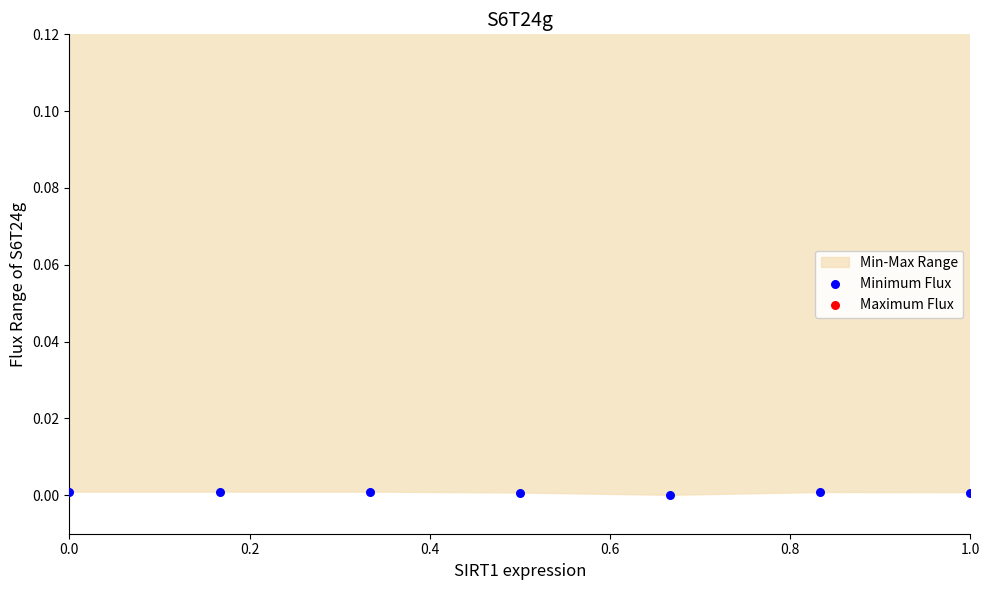

Which series contains the highest Y value?

Maximum Flux